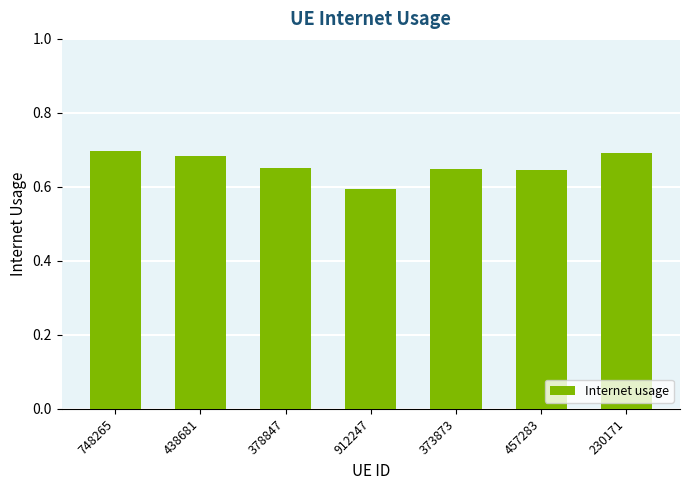

Does the chart contain any negative values?

No